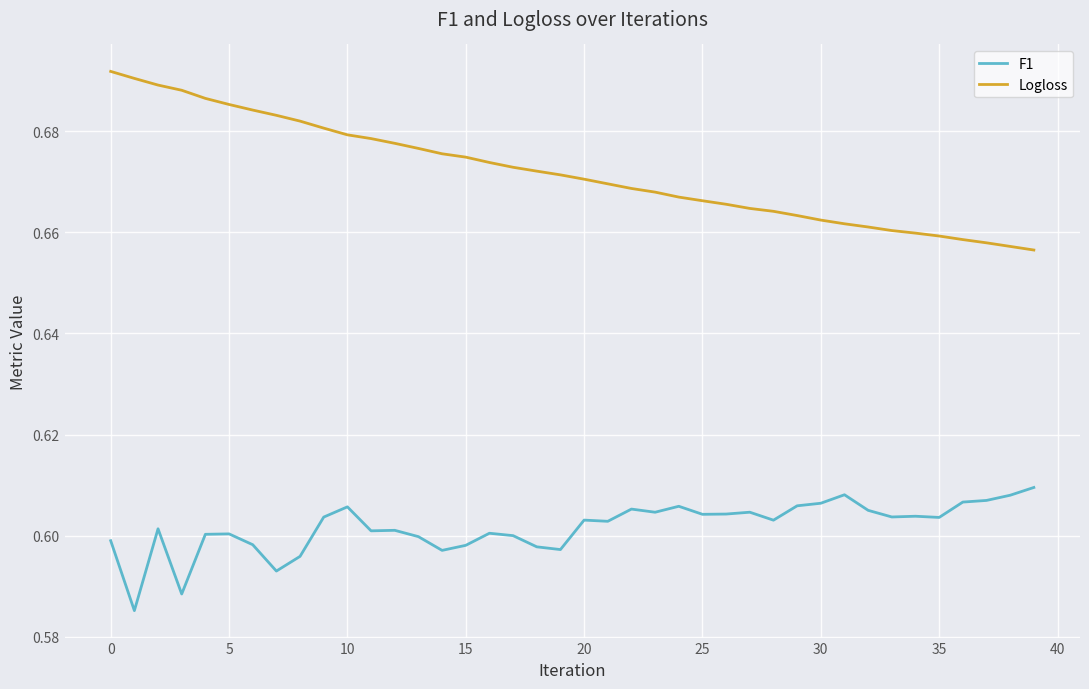

True or false: Logloss and F1 intersect in this chart.

False